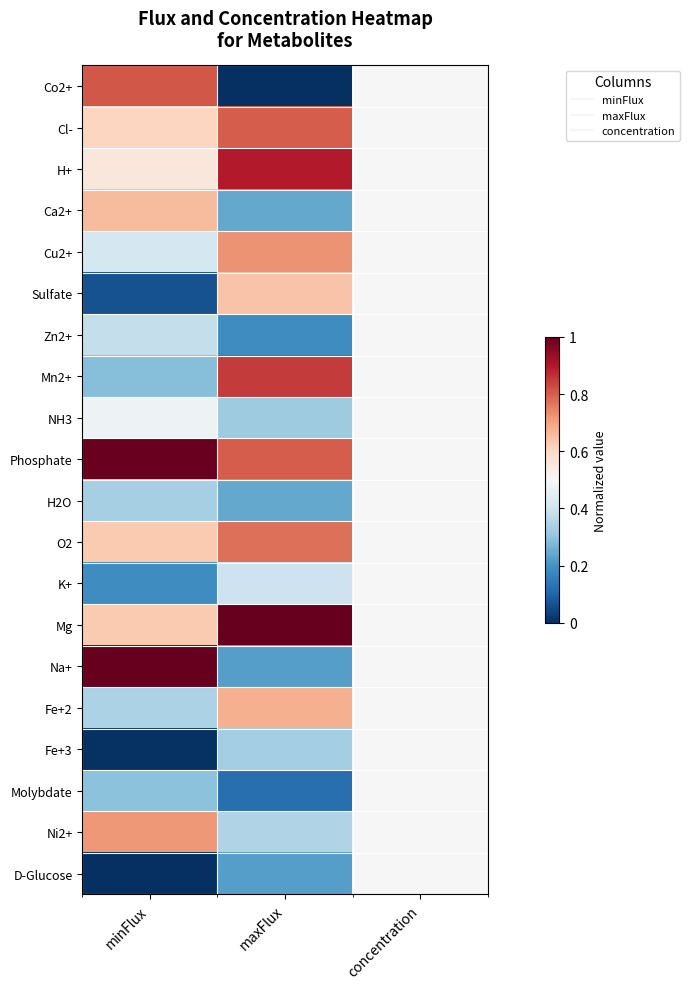

At which category does the chart reach its minimum across all series?

maxFlux